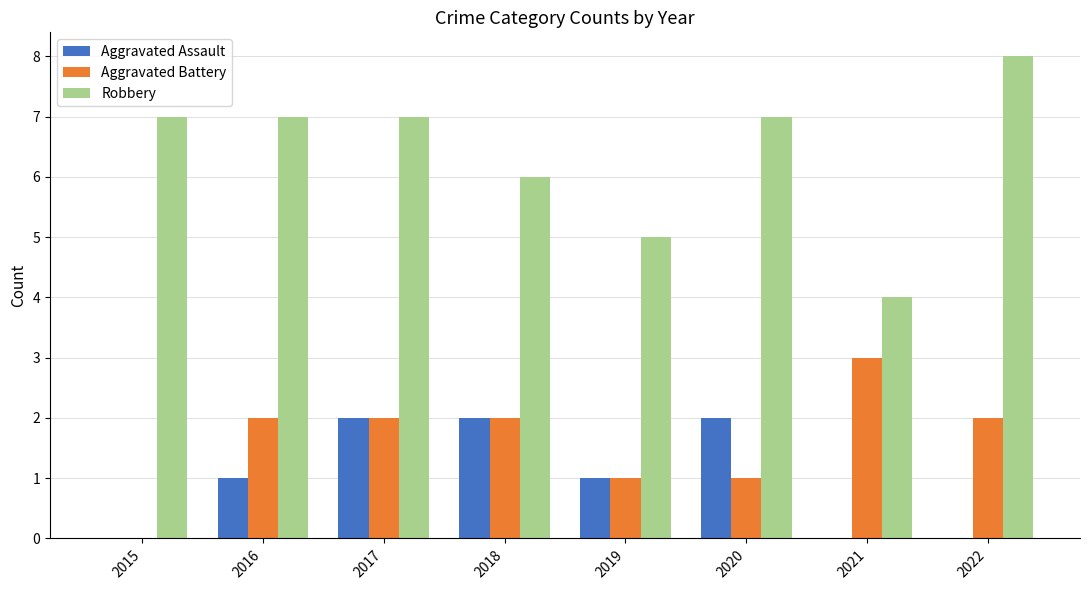

The value of Aggravated Battery at 2019 is 1. True or false?

True